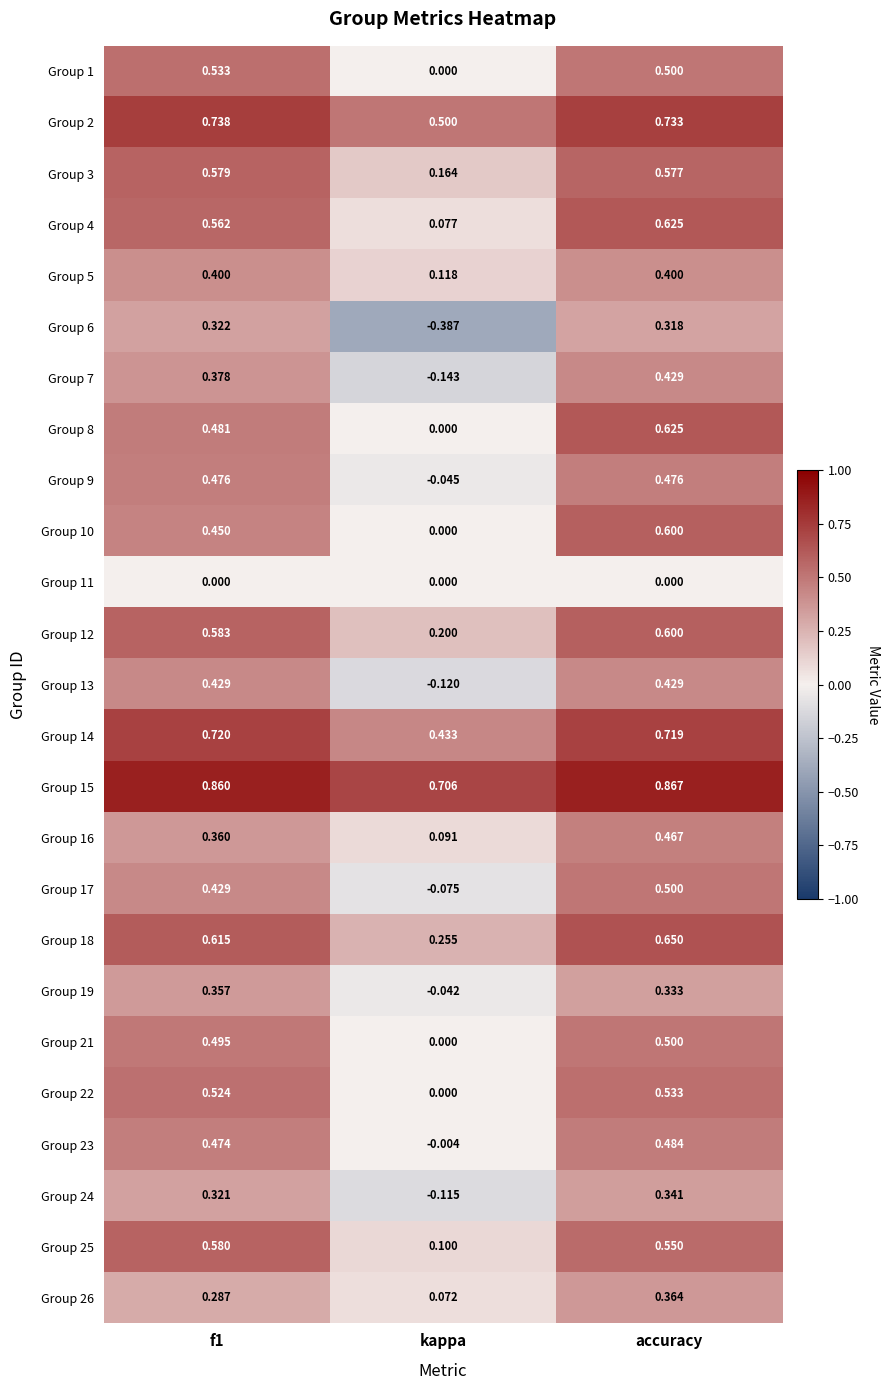

At which category is the sum across all series the highest?

accuracy